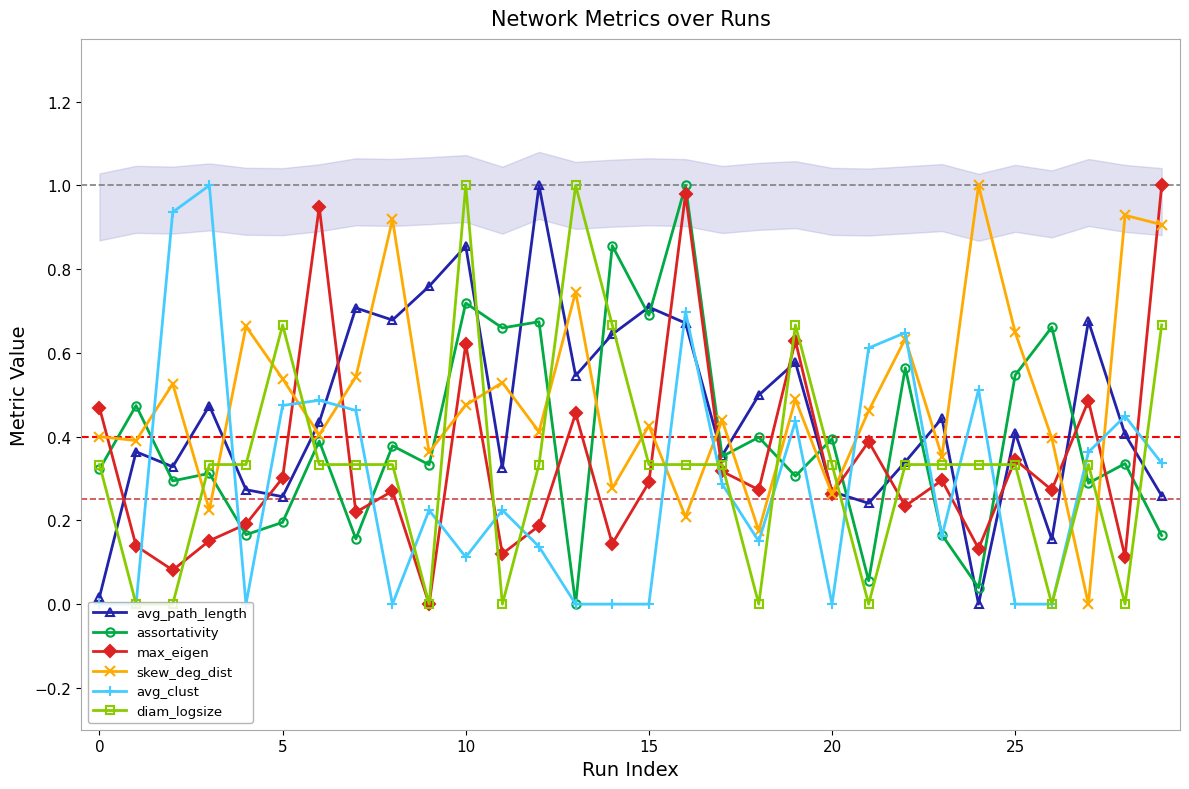

What is the value of the avg_clust point at the 25th from the left?

0.5